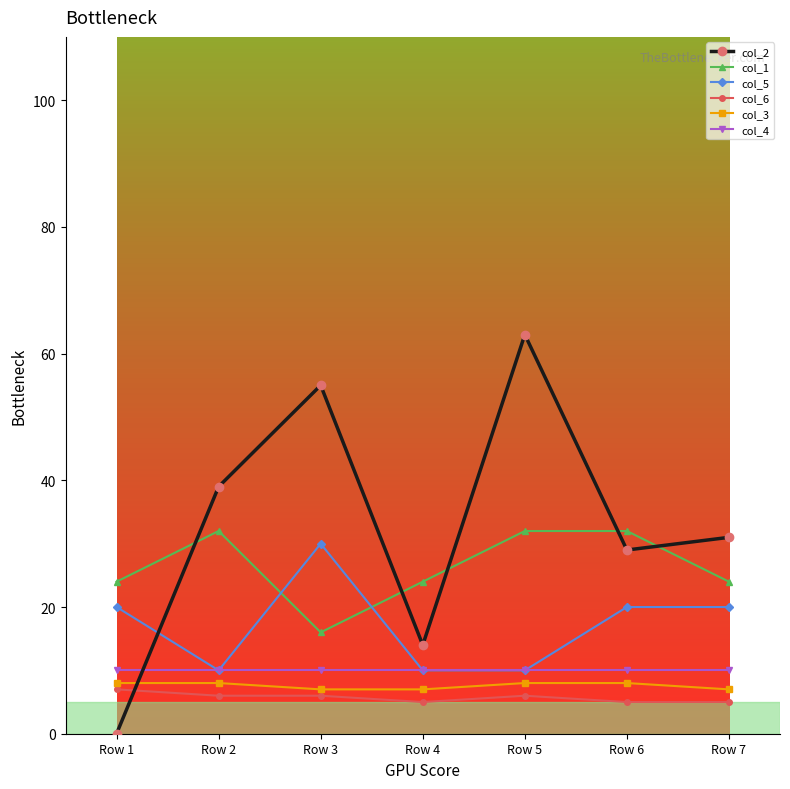

At which category does col_1 reach its first local valley?

Row 3